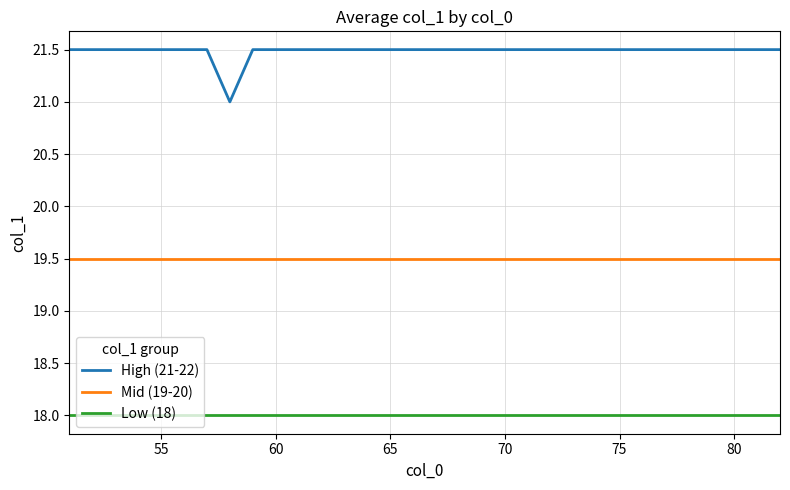

Reading left to right, list all the values displayed in this chart.

High (21-22): 21.5	21.5	21.5	21.5	21.5	21.5	21.5	21.0	21.5	21.5	21.5	21.5	21.5	21.5	21.5	21.5	21.5	21.5	21.5	21.5	21.5	21.5	21.5	21.5	21.5	21.5	21.5	21.5	21.5	21.5	21.5	21.5
Mid (19-20): 19.5	19.5	19.5	19.5	19.5	19.5	19.5	19.5	19.5	19.5	19.5	19.5	19.5	19.5	19.5	19.5	19.5	19.5	19.5	19.5	19.5	19.5	19.5	19.5	19.5	19.5	19.5	19.5	19.5	19.5	19.5	19.5
Low (18): 18.0	18.0	18.0	18.0	18.0	18.0	18.0	18.0	18.0	18.0	18.0	18.0	18.0	18.0	18.0	18.0	18.0	18.0	18.0	18.0	18.0	18.0	18.0	18.0	18.0	18.0	18.0	18.0	18.0	18.0	18.0	18.0